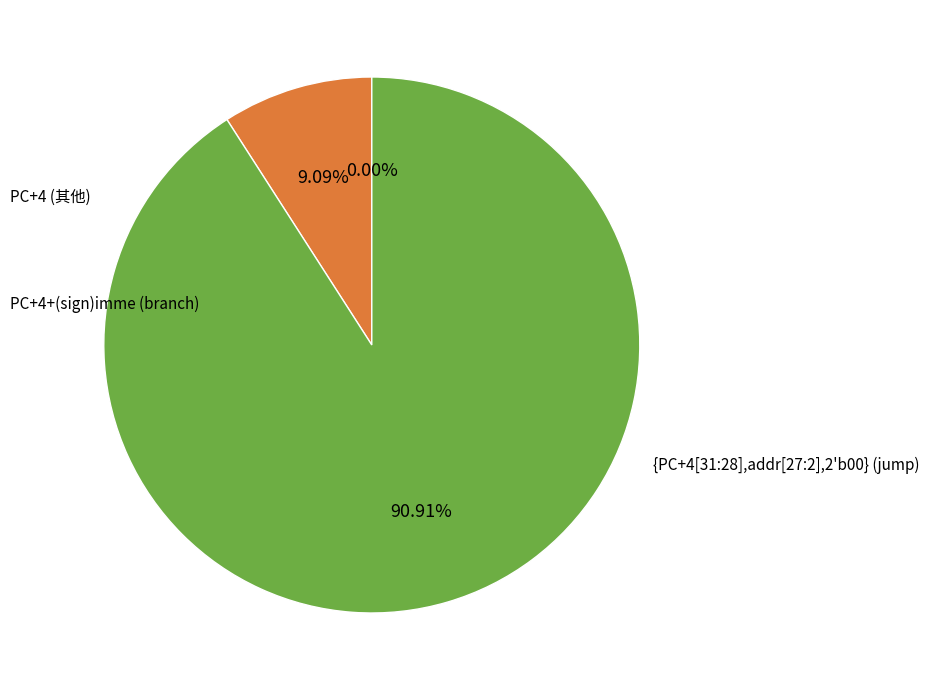

Count the number of slices in the pie.

3